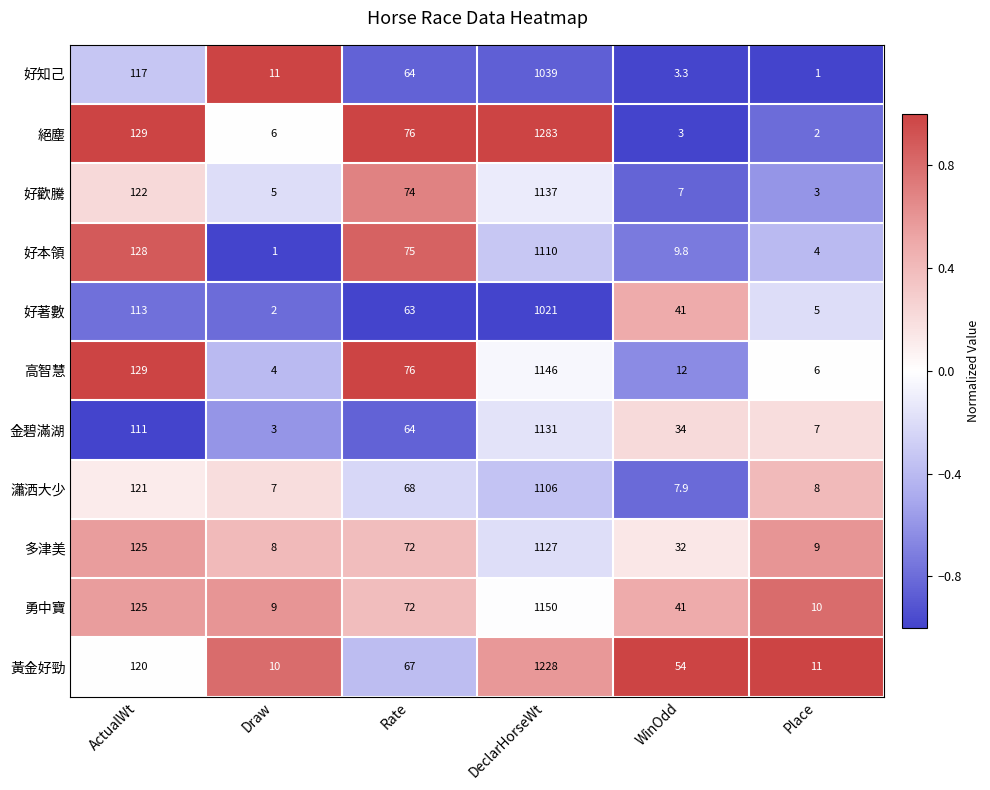

What is the difference between the 勇中寶 values at Place and Rate?

62.0